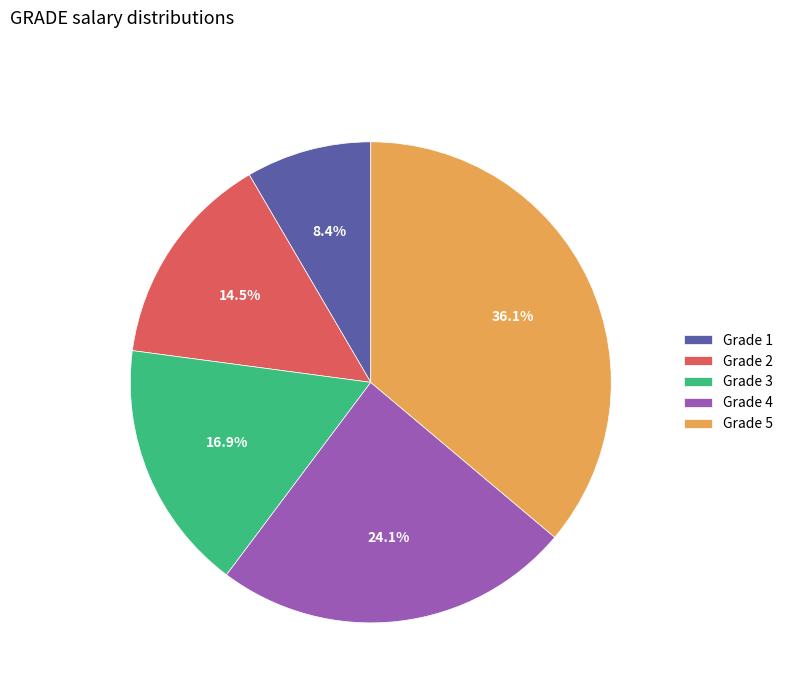

To the nearest percent, what is the average slice percentage?

20%